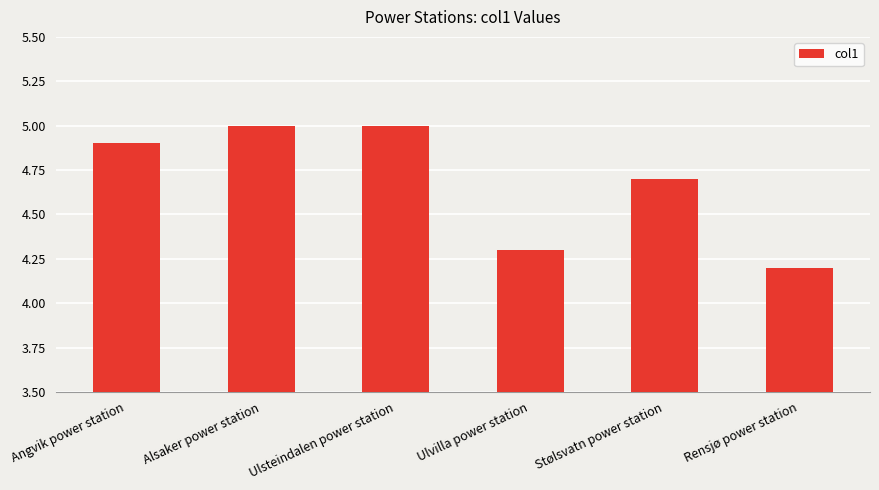

Reading left to right, extract all data points from this chart.

Angvik power station=4.9	Alsaker power station=5.0	Ulsteindalen power station=5.0	Ulvilla power station=4.3	Stølsvatn power station=4.7	Rensjø power station=4.2